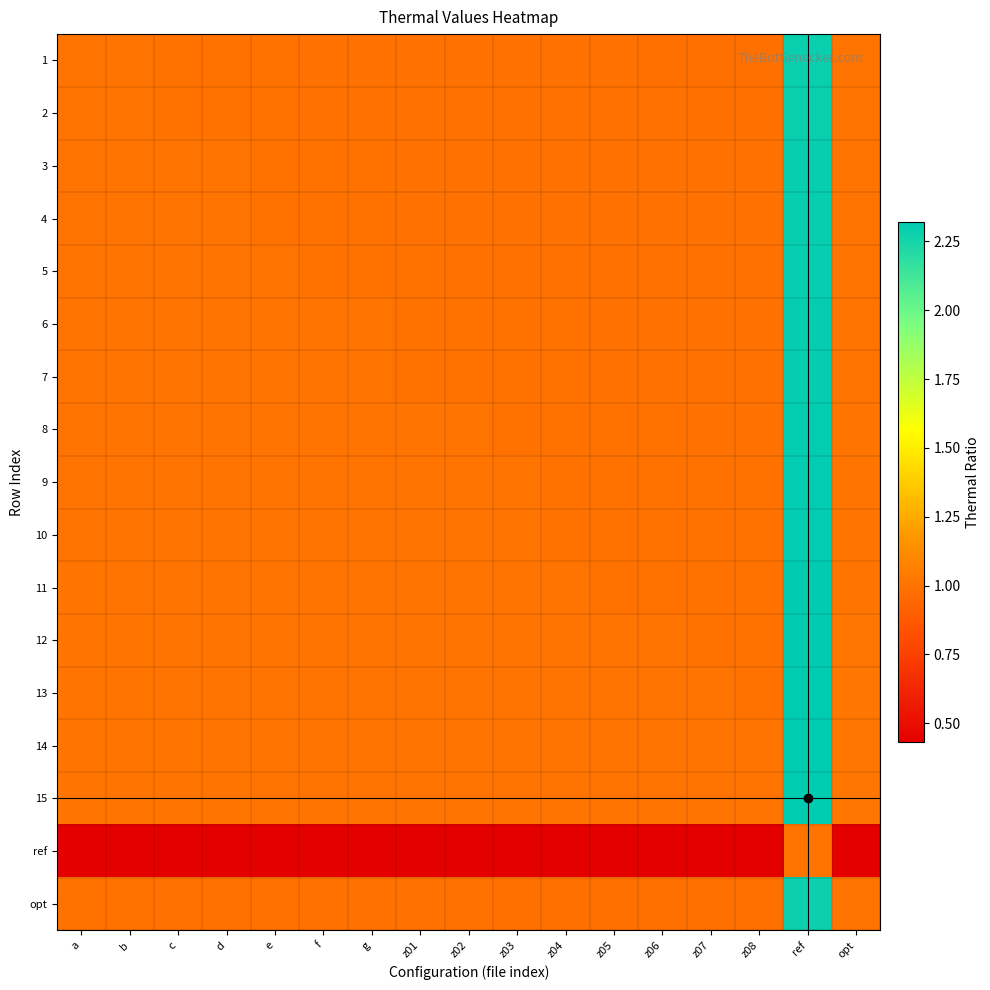

Reading left to right, transcribe all the data shown in this chart.

1: a=1.0	b=1.0	c=1.0	d=1.0	e=1.0	f=1.0	g=1.0	z01=1.0	z02=1.0	z03=1.0	z04=1.0	z05=1.0	z06=1.0	z07=1.0	z08=1.0	ref=2.3	opt=1.0
2: a=1.0	b=1.0	c=1.0	d=1.0	e=1.0	f=1.0	g=1.0	z01=1.0	z02=1.0	z03=1.0	z04=1.0	z05=1.0	z06=1.0	z07=1.0	z08=1.0	ref=2.3	opt=1.0
3: a=1.0	b=1.0	c=1.0	d=1.0	e=1.0	f=1.0	g=1.0	z01=1.0	z02=1.0	z03=1.0	z04=1.0	z05=1.0	z06=1.0	z07=1.0	z08=1.0	ref=2.3	opt=1.0
4: a=1.0	b=1.0	c=1.0	d=1.0	e=1.0	f=1.0	g=1.0	z01=1.0	z02=1.0	z03=1.0	z04=1.0	z05=1.0	z06=1.0	z07=1.0	z08=1.0	ref=2.3	opt=1.0
5: a=1.0	b=1.0	c=1.0	d=1.0	e=1.0	f=1.0	g=1.0	z01=1.0	z02=1.0	z03=1.0	z04=1.0	z05=1.0	z06=1.0	z07=1.0	z08=1.0	ref=2.3	opt=1.0
6: a=1.0	b=1.0	c=1.0	d=1.0	e=1.0	f=1.0	g=1.0	z01=1.0	z02=1.0	z03=1.0	z04=1.0	z05=1.0	z06=1.0	z07=1.0	z08=1.0	ref=2.3	opt=1.0
7: a=1.0	b=1.0	c=1.0	d=1.0	e=1.0	f=1.0	g=1.0	z01=1.0	z02=1.0	z03=1.0	z04=1.0	z05=1.0	z06=1.0	z07=1.0	z08=1.0	ref=2.3	opt=1.0
8: a=1.0	b=1.0	c=1.0	d=1.0	e=1.0	f=1.0	g=1.0	z01=1.0	z02=1.0	z03=1.0	z04=1.0	z05=1.0	z06=1.0	z07=1.0	z08=1.0	ref=2.3	opt=1.0
9: a=1.0	b=1.0	c=1.0	d=1.0	e=1.0	f=1.0	g=1.0	z01=1.0	z02=1.0	z03=1.0	z04=1.0	z05=1.0	z06=1.0	z07=1.0	z08=1.0	ref=2.3	opt=1.0
10: a=1.0	b=1.0	c=1.0	d=1.0	e=1.0	f=1.0	g=1.0	z01=1.0	z02=1.0	z03=1.0	z04=1.0	z05=1.0	z06=1.0	z07=1.0	z08=1.0	ref=2.3	opt=1.0
11: a=1.0	b=1.0	c=1.0	d=1.0	e=1.0	f=1.0	g=1.0	z01=1.0	z02=1.0	z03=1.0	z04=1.0	z05=1.0	z06=1.0	z07=1.0	z08=1.0	ref=2.3	opt=1.0
12: a=1.0	b=1.0	c=1.0	d=1.0	e=1.0	f=1.0	g=1.0	z01=1.0	z02=1.0	z03=1.0	z04=1.0	z05=1.0	z06=1.0	z07=1.0	z08=1.0	ref=2.3	opt=1.0
13: a=1.0	b=1.0	c=1.0	d=1.0	e=1.0	f=1.0	g=1.0	z01=1.0	z02=1.0	z03=1.0	z04=1.0	z05=1.0	z06=1.0	z07=1.0	z08=1.0	ref=2.3	opt=1.0
14: a=1.0	b=1.0	c=1.0	d=1.0	e=1.0	f=1.0	g=1.0	z01=1.0	z02=1.0	z03=1.0	z04=1.0	z05=1.0	z06=1.0	z07=1.0	z08=1.0	ref=2.3	opt=1.0
15: a=1.0	b=1.0	c=1.0	d=1.0	e=1.0	f=1.0	g=1.0	z01=1.0	z02=1.0	z03=1.0	z04=1.0	z05=1.0	z06=1.0	z07=1.0	z08=1.0	ref=2.3	opt=1.0
ref: a=0.4	b=0.4	c=0.4	d=0.4	e=0.4	f=0.4	g=0.4	z01=0.4	z02=0.4	z03=0.4	z04=0.4	z05=0.4	z06=0.4	z07=0.4	z08=0.4	ref=1.0	opt=0.4
opt: a=1.0	b=1.0	c=1.0	d=1.0	e=1.0	f=1.0	g=1.0	z01=1.0	z02=1.0	z03=1.0	z04=1.0	z05=1.0	z06=1.0	z07=1.0	z08=1.0	ref=2.3	opt=1.0